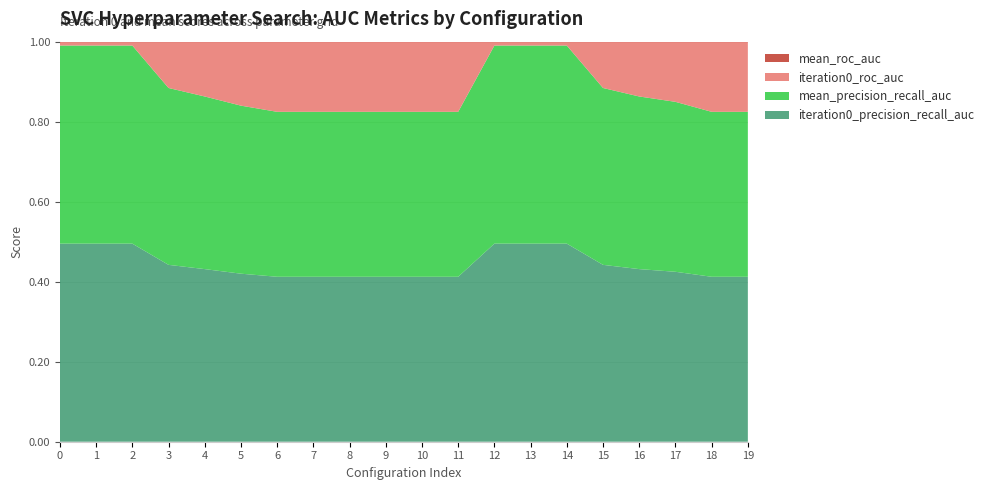

Reading left to right, list all the values displayed in this chart.

iteration0_precision_recall_auc: 0.5	0.5	0.5	0.4	0.4	0.4	0.4	0.4	0.4	0.4	0.4	0.4	0.5	0.5	0.5	0.4	0.4	0.4	0.4	0.4
mean_precision_recall_auc: 0.5	0.5	0.5	0.4	0.4	0.4	0.4	0.4	0.4	0.4	0.4	0.4	0.5	0.5	0.5	0.4	0.4	0.4	0.4	0.4
iteration0_roc_auc: 0.4	0.4	0.4	0.4	0.4	0.4	0.4	0.4	0.4	0.4	0.4	0.4	0.4	0.4	0.4	0.4	0.4	0.4	0.4	0.4
mean_roc_auc: 0.4	0.4	0.4	0.4	0.4	0.4	0.4	0.4	0.4	0.4	0.4	0.4	0.4	0.4	0.4	0.4	0.4	0.4	0.4	0.4